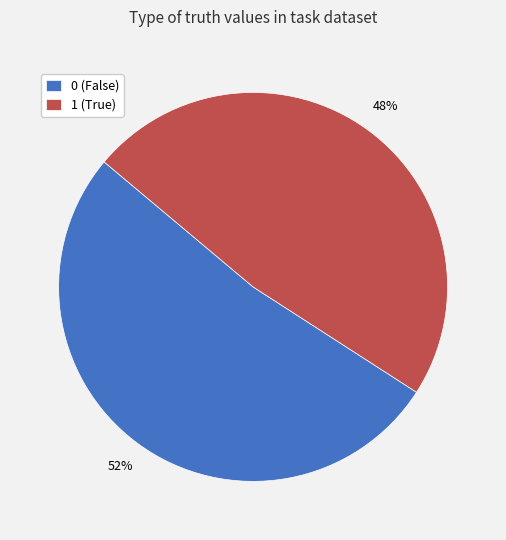

To the nearest percent, what portion does 0 represent?

52%